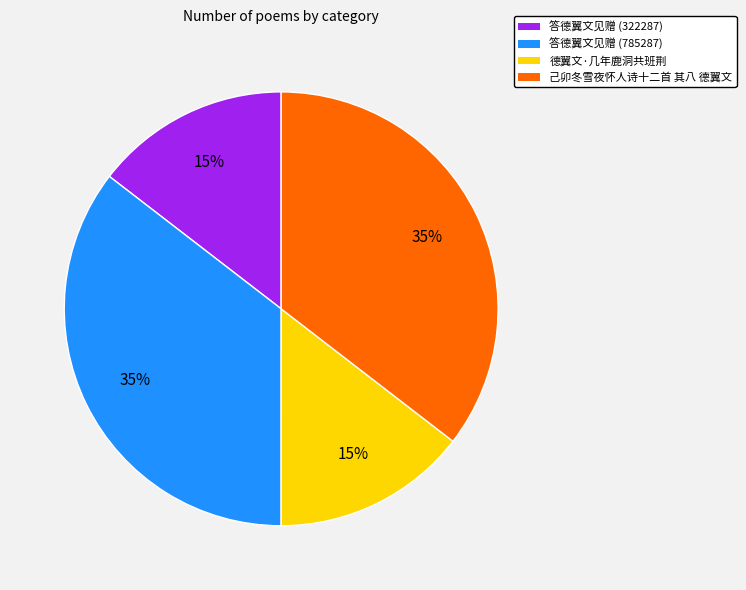

True or false: 德翼文·几年鹿洞共班荆 accounts for 8% of the total.

False